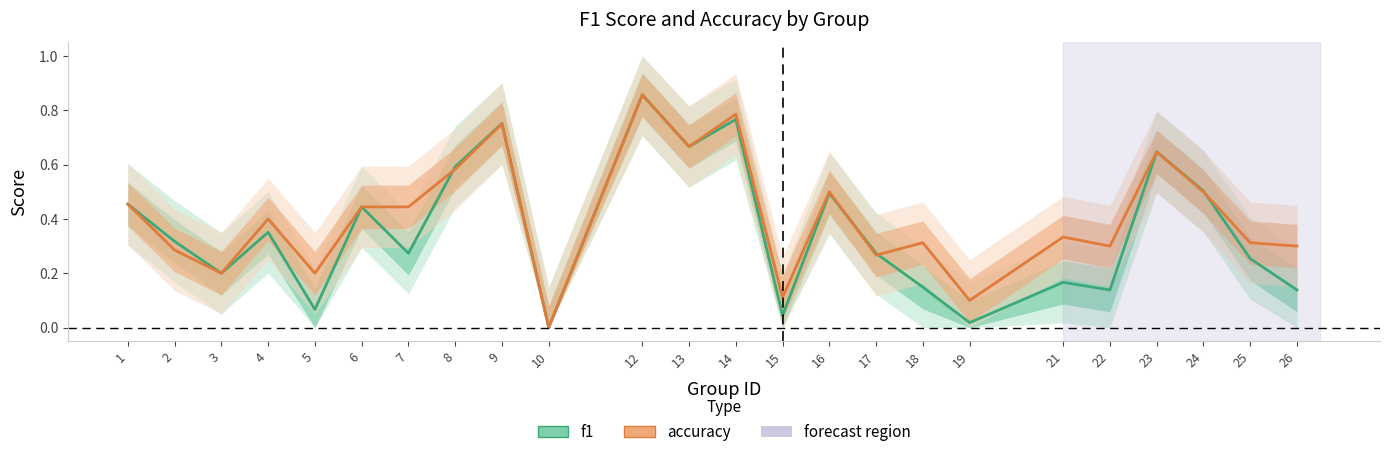

What is the sum of the f1 values at 16 and 3?

0.7